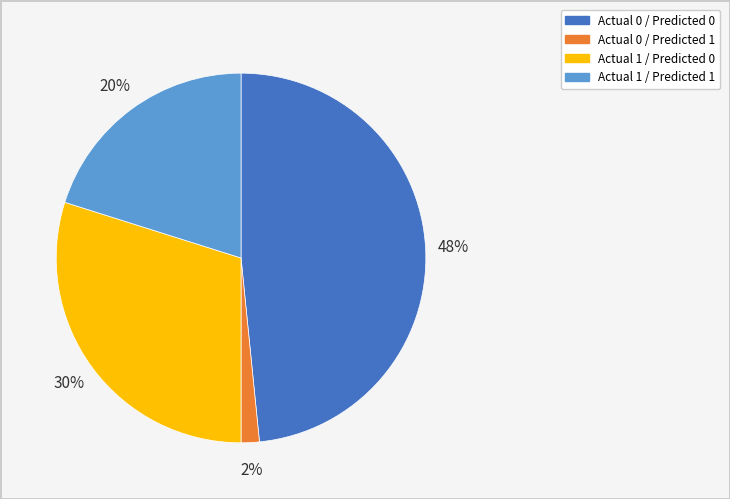

Combined, do Actual 0 / Predicted 0 and Actual 1 / Predicted 1 account for over 50%?

Yes